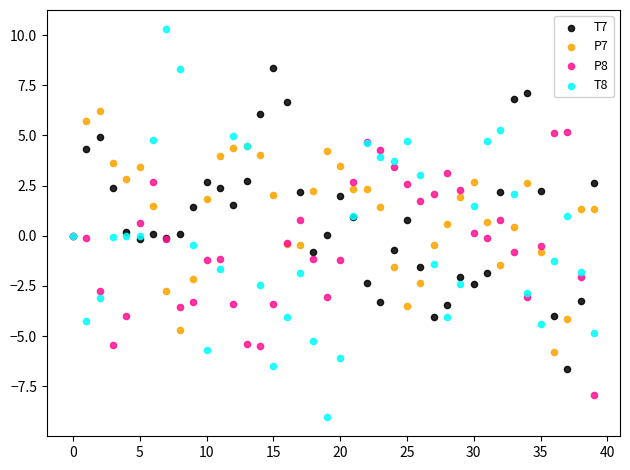

Which series has the widest spread of Y values?

T8